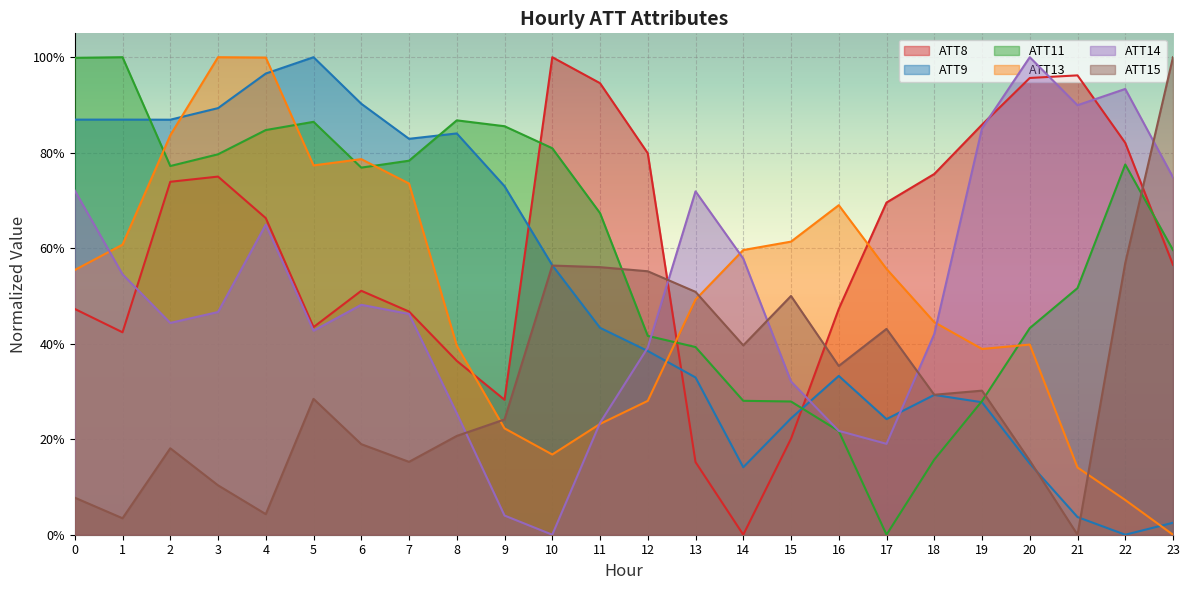

Reading right to left, list all the values displayed in this chart.

ATT8: 23=0.6	22=0.8	21=1.0	20=1.0	19=0.9	18=0.8	17=0.7	16=0.5	15=0.2	14=0.0	13=0.2	12=0.8	11=0.9	10=1.0	9=0.3	8=0.4	7=0.5	6=0.5	5=0.4	4=0.7	3=0.8	2=0.7	1=0.4	0=0.5
ATT9: 23=0.0	22=0.0	21=0.0	20=0.1	19=0.3	18=0.3	17=0.2	16=0.3	15=0.2	14=0.1	13=0.3	12=0.4	11=0.4	10=0.6	9=0.7	8=0.8	7=0.8	6=0.9	5=1.0	4=1.0	3=0.9	2=0.9	1=0.9	0=0.9
ATT11: 23=0.6	22=0.8	21=0.5	20=0.4	19=0.3	18=0.2	17=0.0	16=0.2	15=0.3	14=0.3	13=0.4	12=0.4	11=0.7	10=0.8	9=0.9	8=0.9	7=0.8	6=0.8	5=0.9	4=0.8	3=0.8	2=0.8	1=1.0	0=1.0
ATT13: 23=0.0	22=0.1	21=0.1	20=0.4	19=0.4	18=0.4	17=0.6	16=0.7	15=0.6	14=0.6	13=0.5	12=0.3	11=0.2	10=0.2	9=0.2	8=0.4	7=0.7	6=0.8	5=0.8	4=1.0	3=1.0	2=0.8	1=0.6	0=0.6
ATT14: 23=0.7	22=0.9	21=0.9	20=1.0	19=0.9	18=0.4	17=0.2	16=0.2	15=0.3	14=0.6	13=0.7	12=0.4	11=0.2	10=0.0	9=0.0	8=0.3	7=0.5	6=0.5	5=0.4	4=0.6	3=0.5	2=0.4	1=0.5	0=0.7
ATT15: 23=1.0	22=0.6	21=0.0	20=0.2	19=0.3	18=0.3	17=0.4	16=0.4	15=0.5	14=0.4	13=0.5	12=0.6	11=0.6	10=0.6	9=0.2	8=0.2	7=0.2	6=0.2	5=0.3	4=0.0	3=0.1	2=0.2	1=0.0	0=0.1